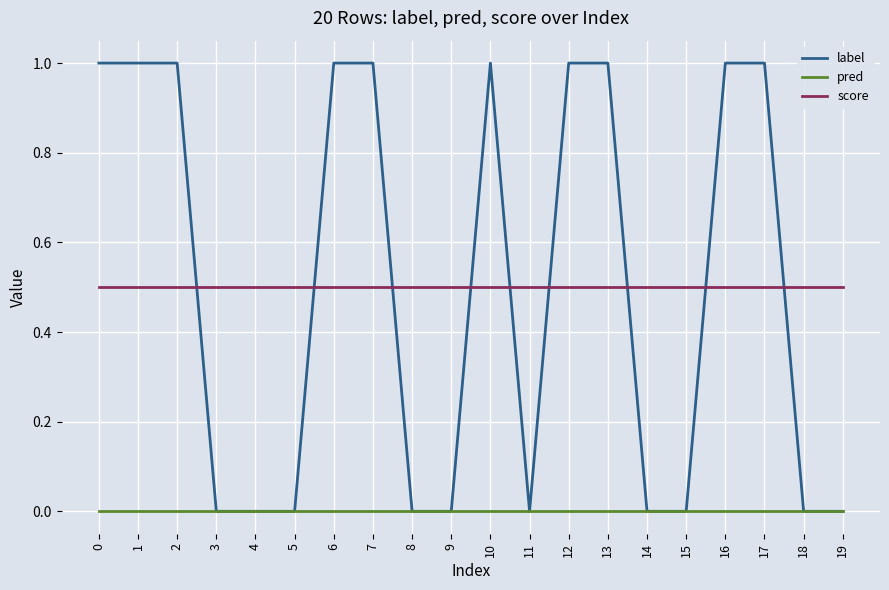

True or false: label has a value of 0.4 at 4.

False